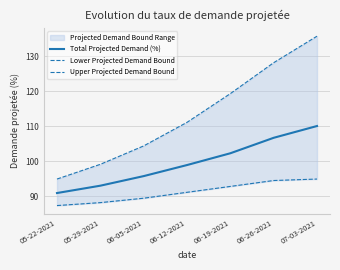

Where does the Total Projected Demand (%) series first go above 98?

06-12-2021